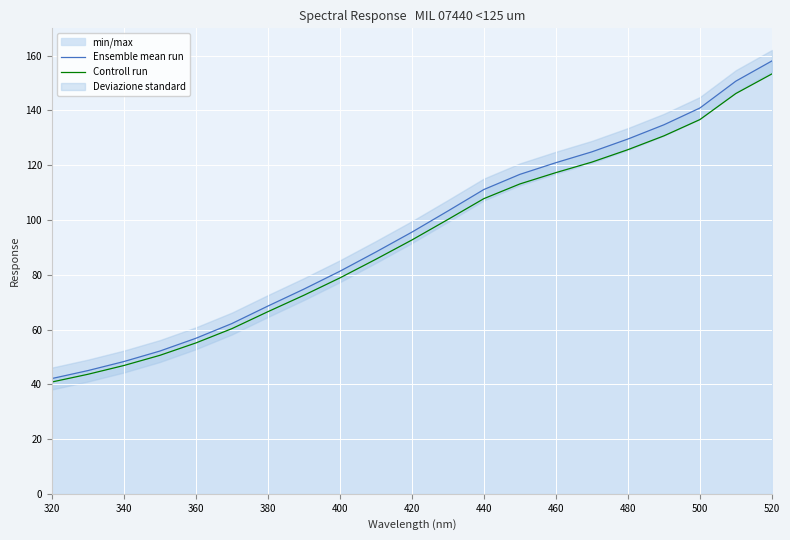

The value of Ensemble mean run at 520 is 158.1. True or false?

True